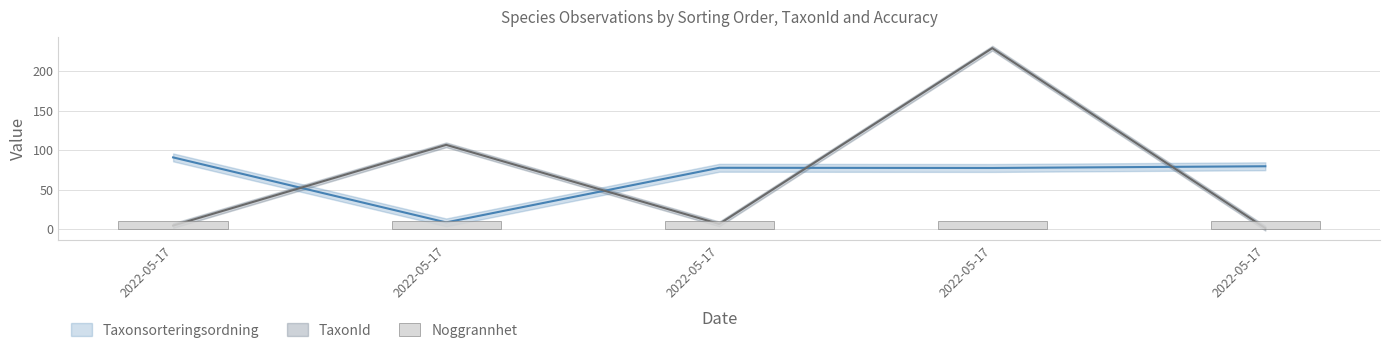

Where is Taxonsorteringsordning nearest to the value 49?

2022-05-17